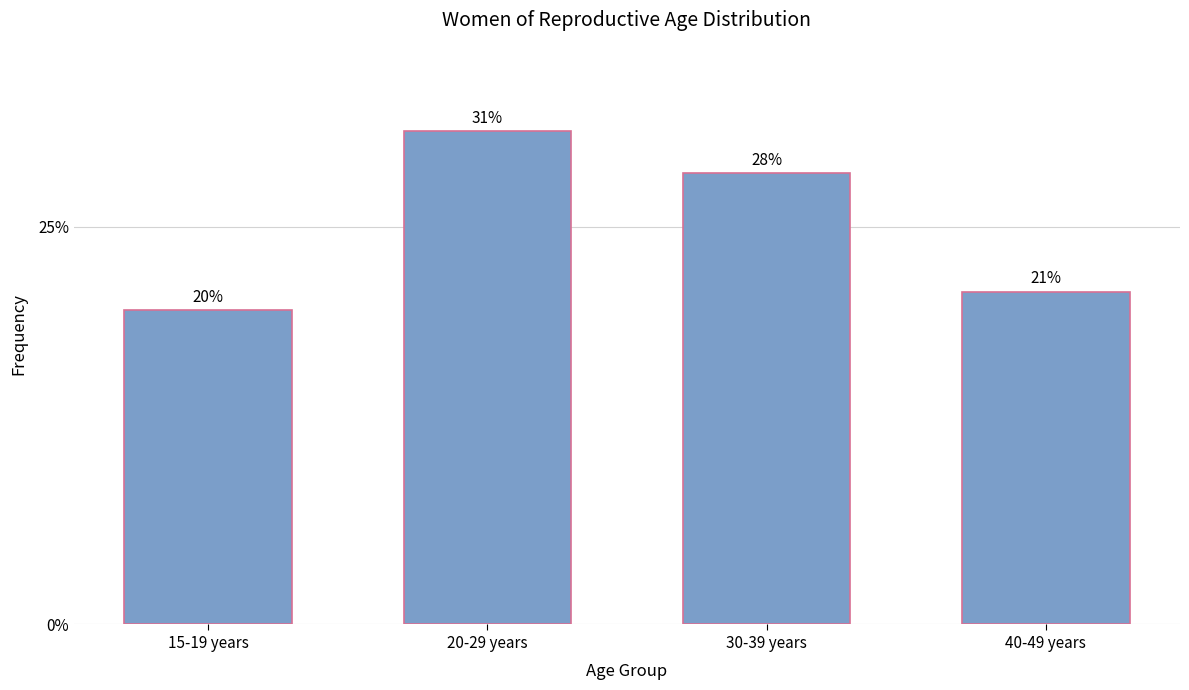

Does the chart contain any negative values?

No